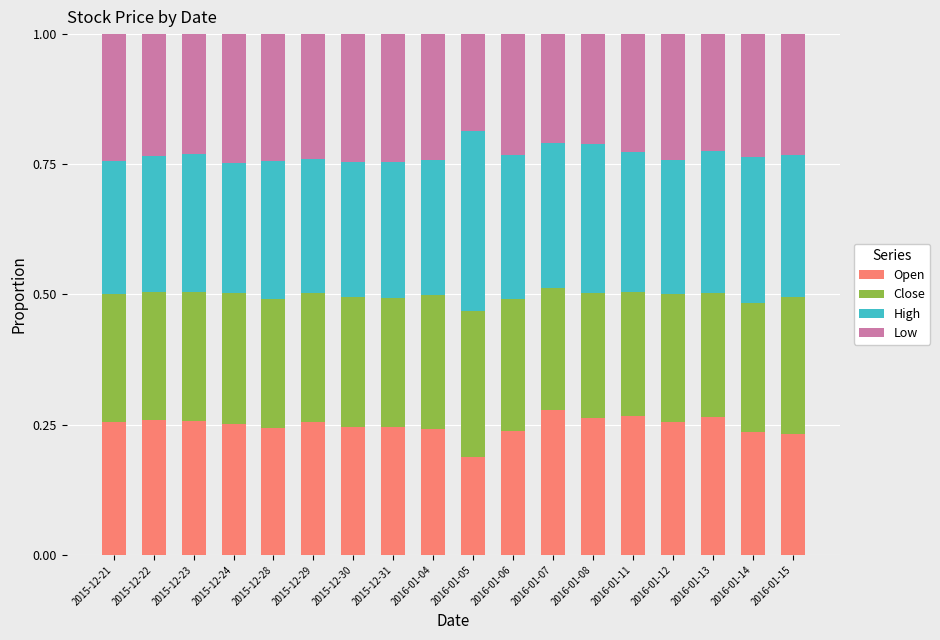

What is the sum of the Open values at 2016-01-14 and 2016-01-12?

0.5